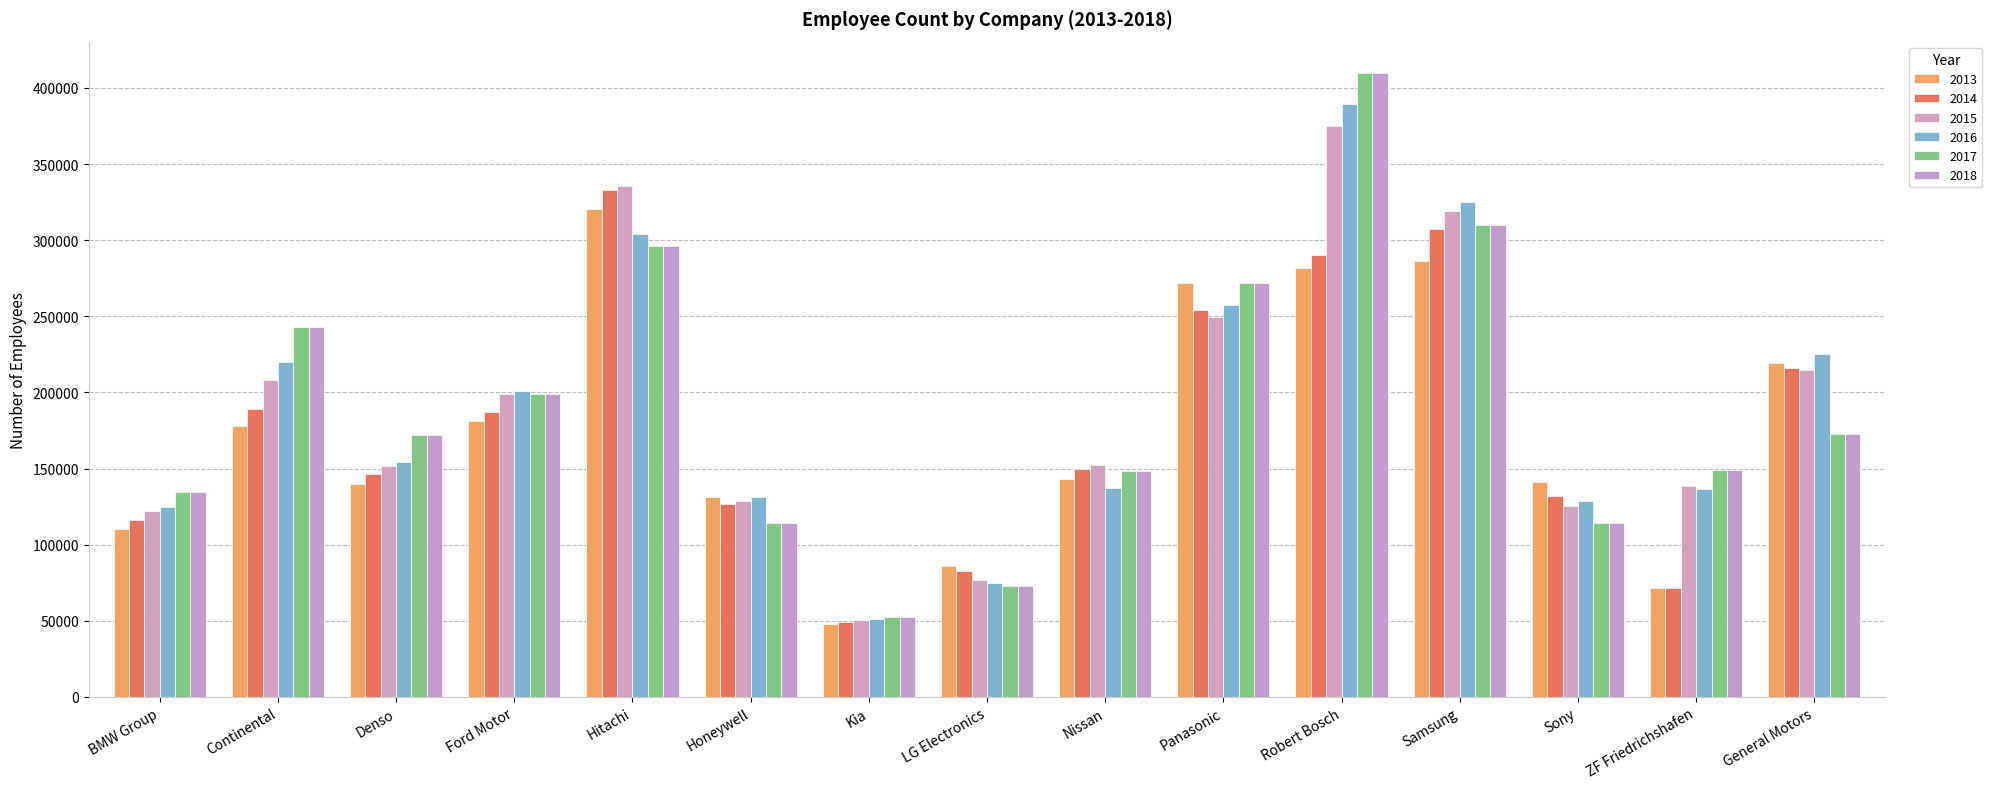

The 2018 series shows 69612 at Honeywell. True or false?

False